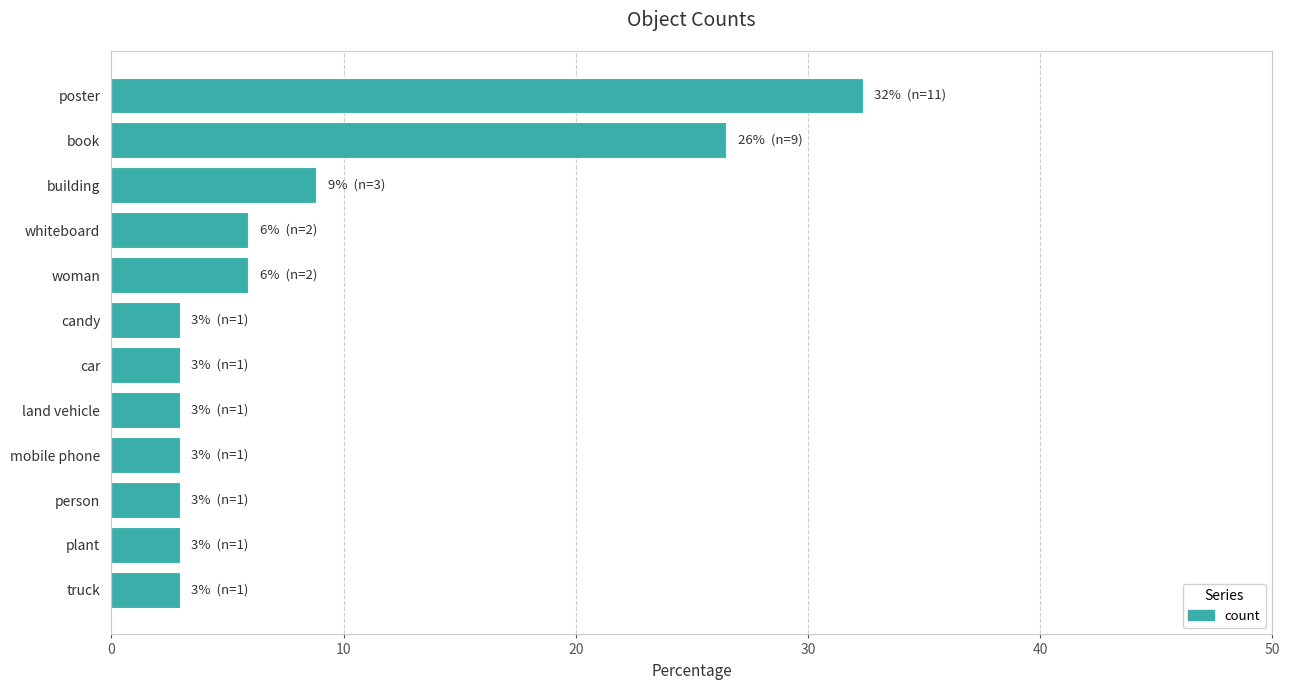

The chart shows a value of 1.3 at land vehicle. True or false?

False